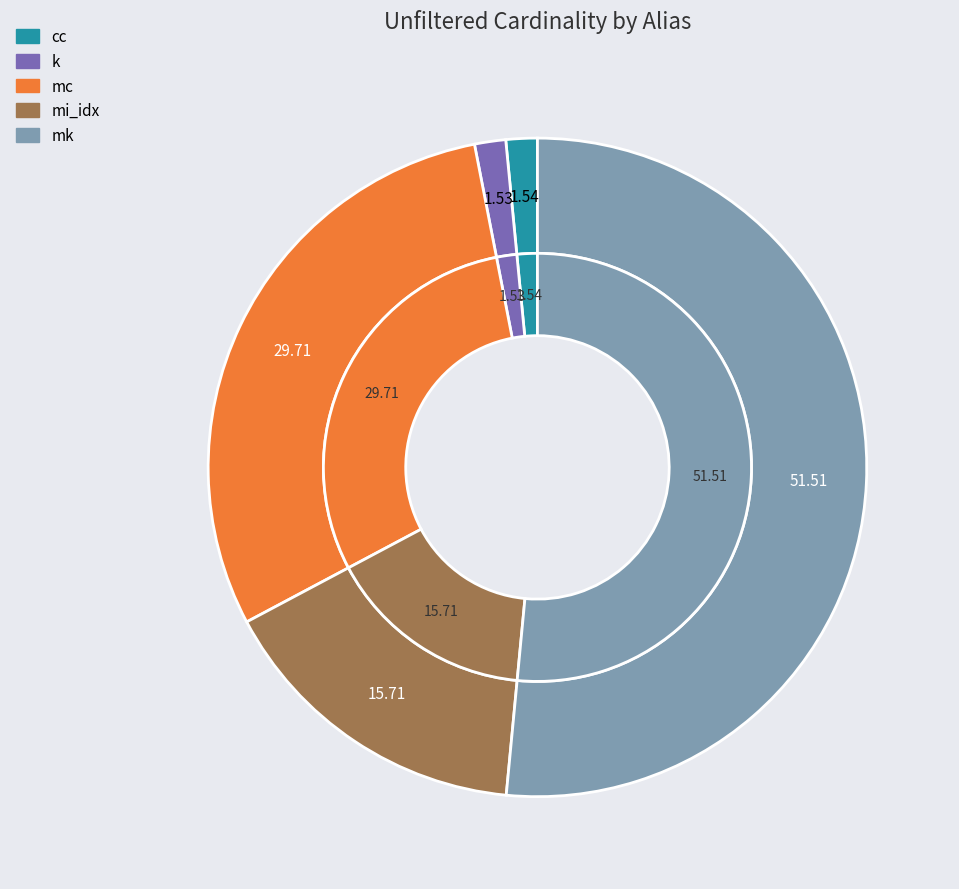

How many segments does this pie chart have?

5